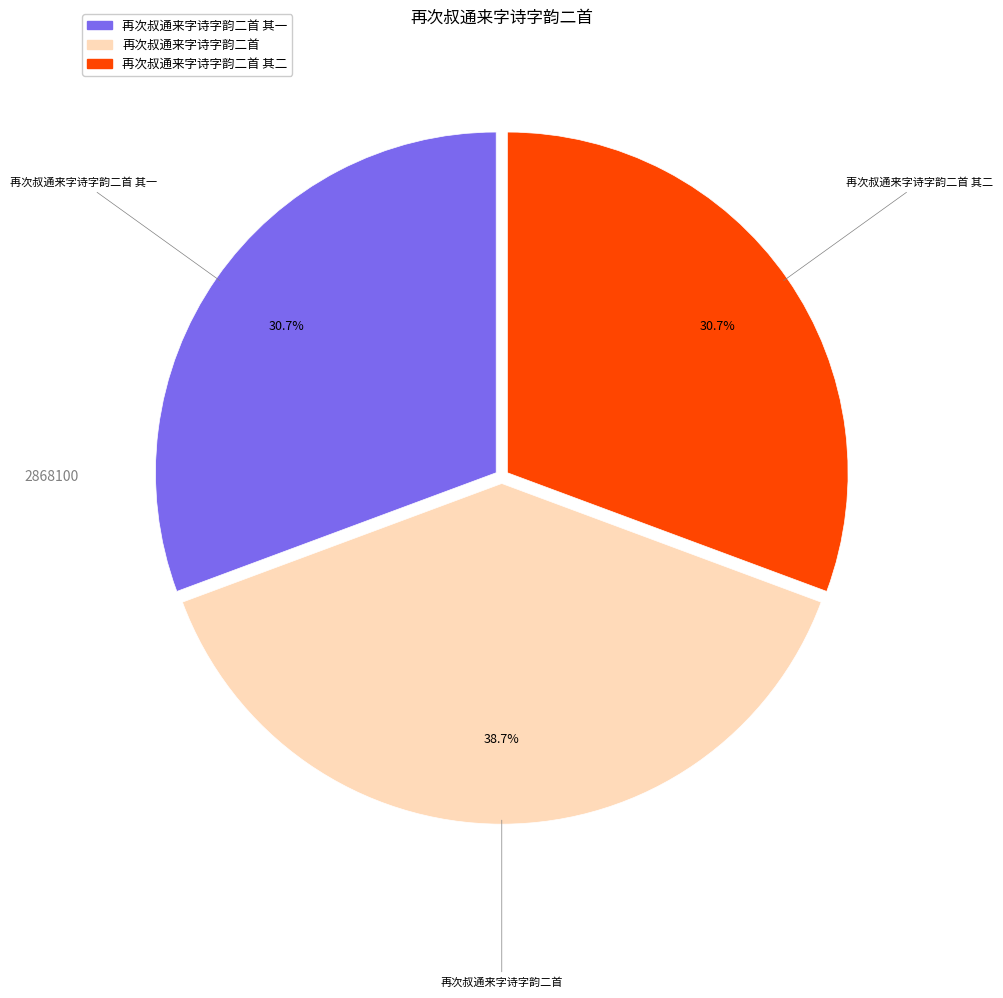

Combined, do 再次叔通来字诗字韵二首 and 再次叔通来字诗字韵二首 其二 account for over 50%?

Yes